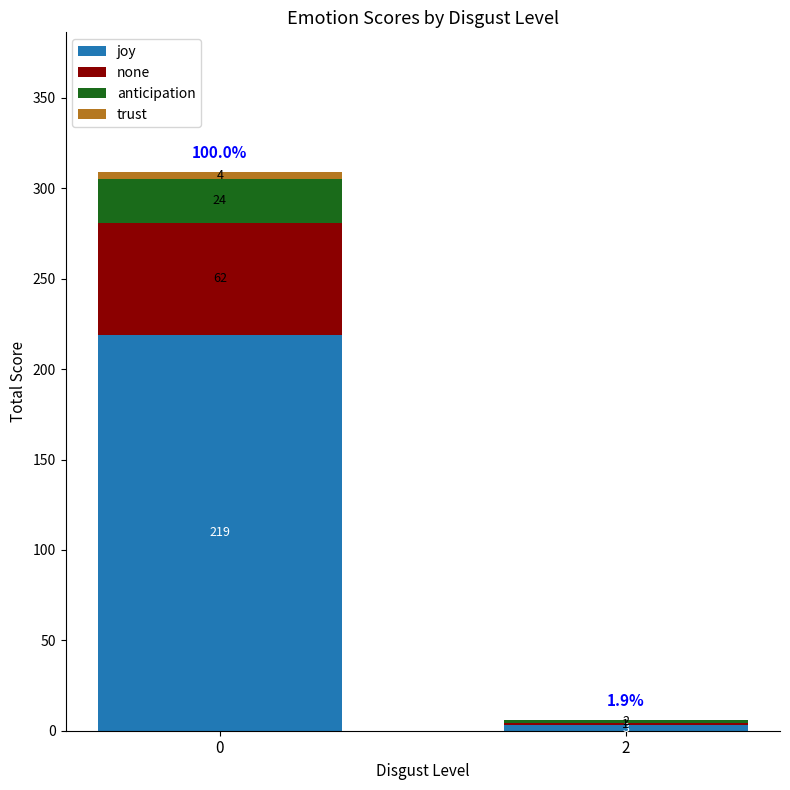

Reading right to left, transcribe the values for joy.

2=3	0=219